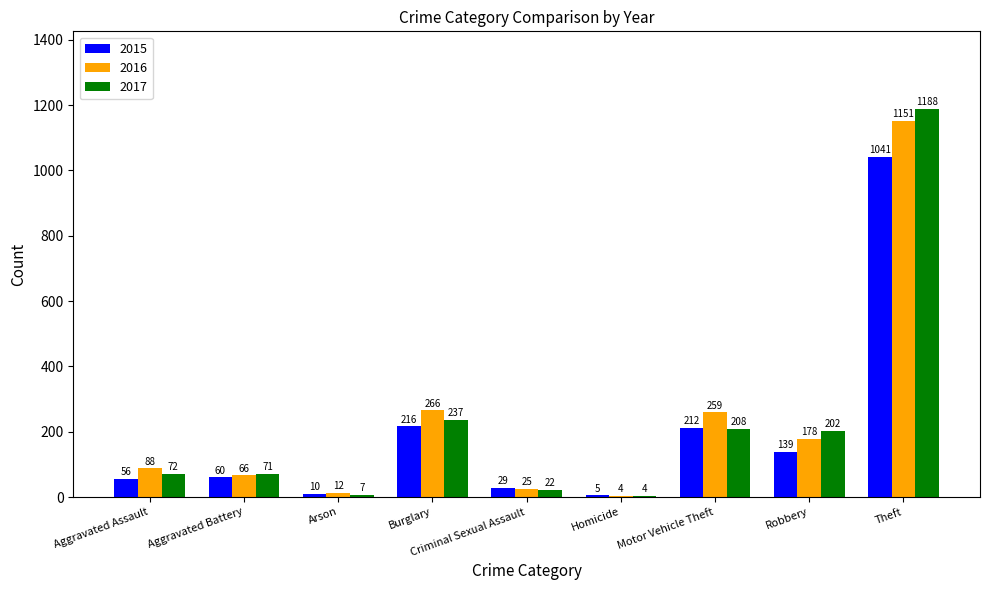

At which label is 2017 closest to 596?

Burglary